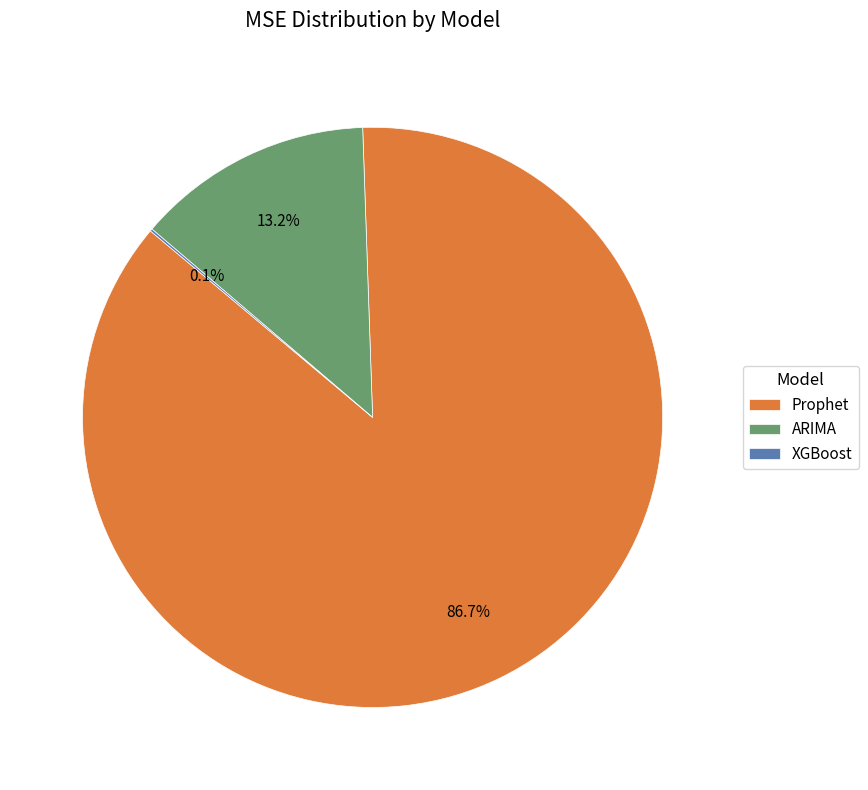

Is the sum of ARIMA and Prophet greater than half?

Yes